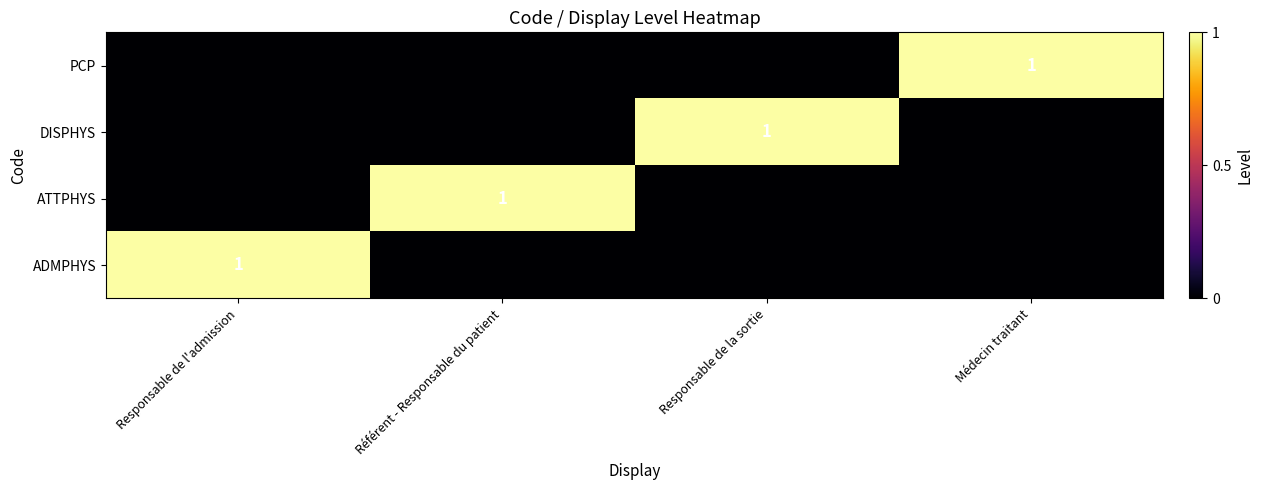

Is it true that ADMPHYS equals 1 at Responsable de l'admission?

True